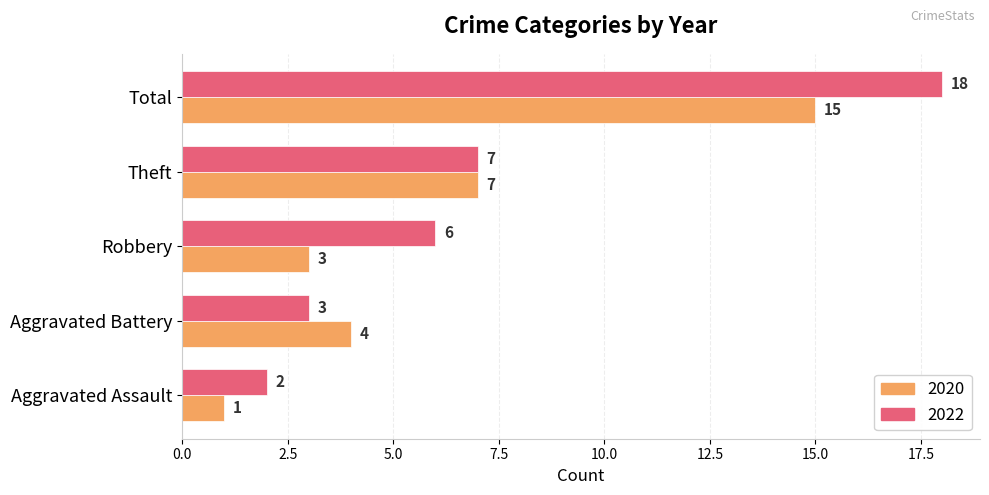

At which label is 2022 closest to 10?

Theft